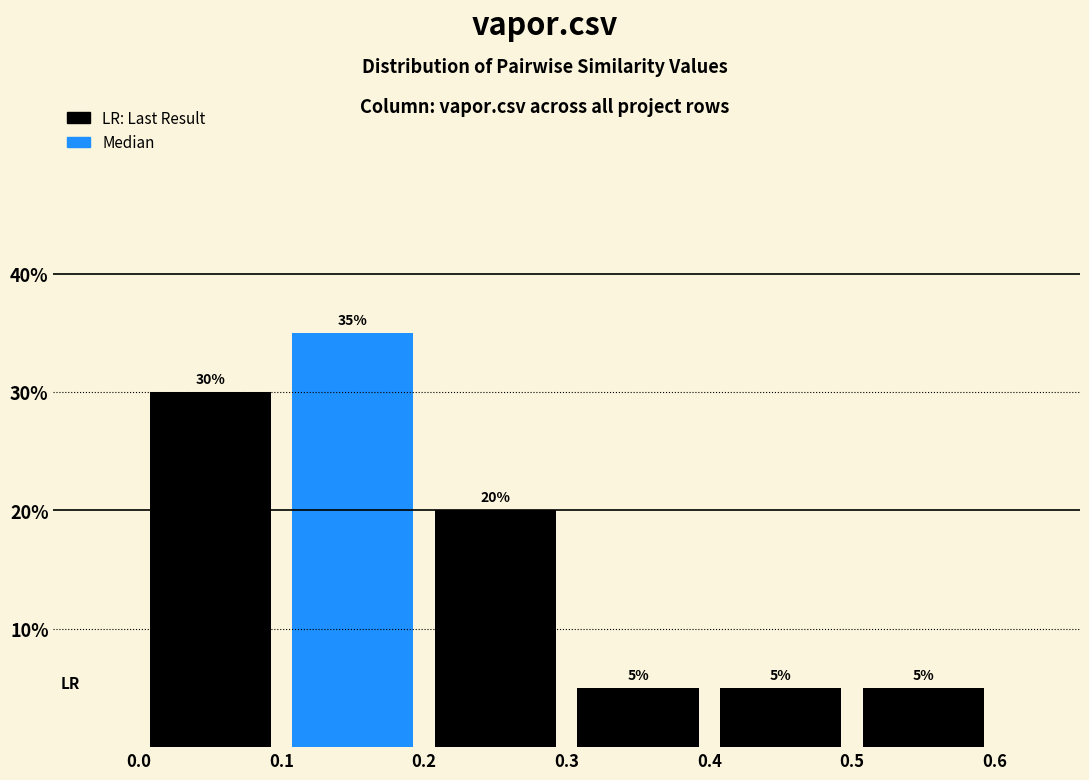

Reading left to right, list every bar in this chart as the range it spans on the x-axis followed by its height.

0.0 to 0.1: 30
0.1 to 0.2: 35
0.2 to 0.3: 20
0.3 to 0.4: 5
0.4 to 0.5: 5
0.5 to 0.6: 5